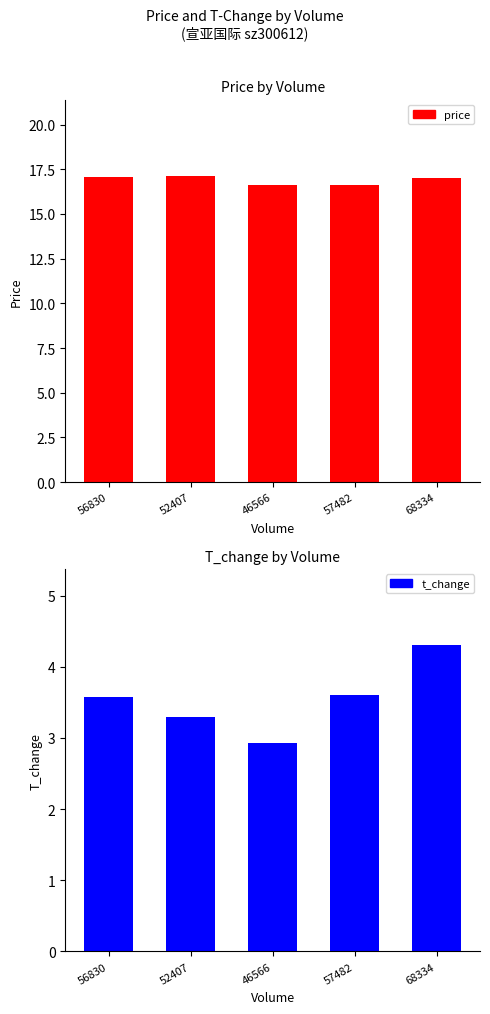

What are all the series names shown in the legend?

price, t_change